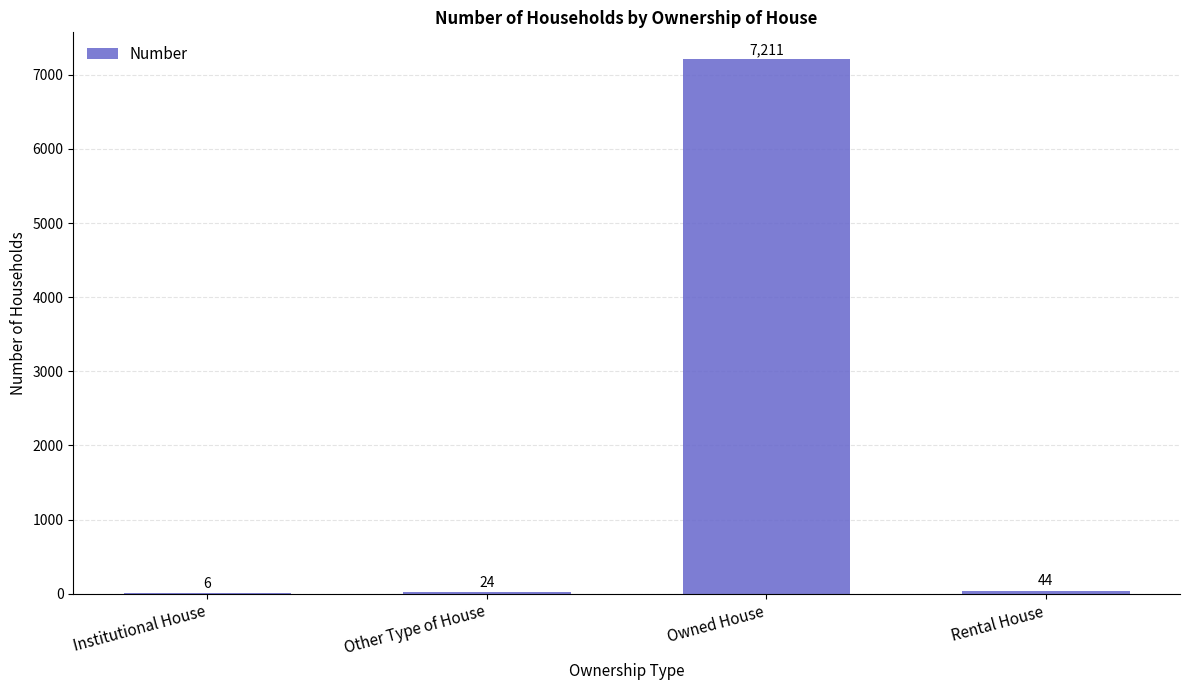

How many series are shown in this chart?

1